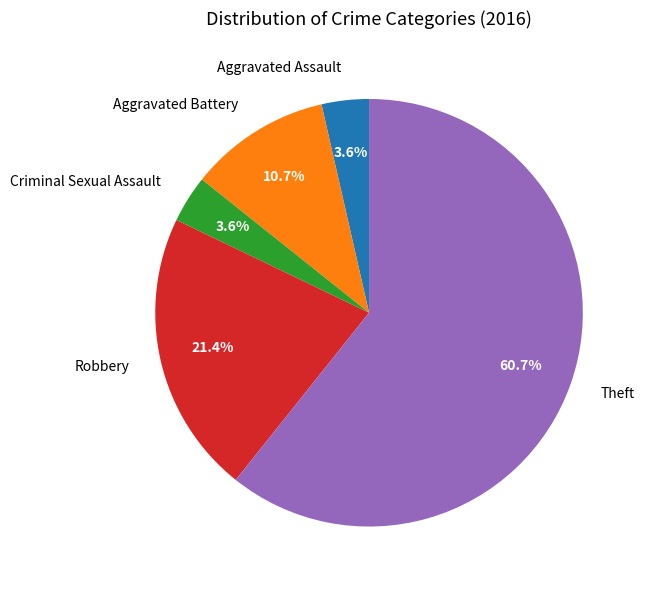

How many segments does this pie chart have?

5